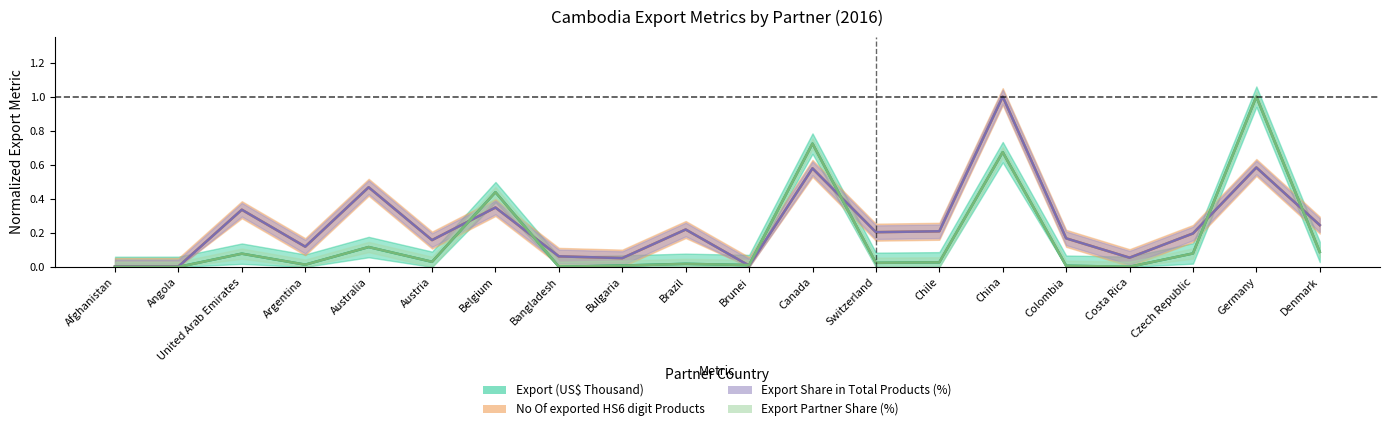

At which category does Export Share in Total Products (%) reach its first local peak?

United Arab Emirates